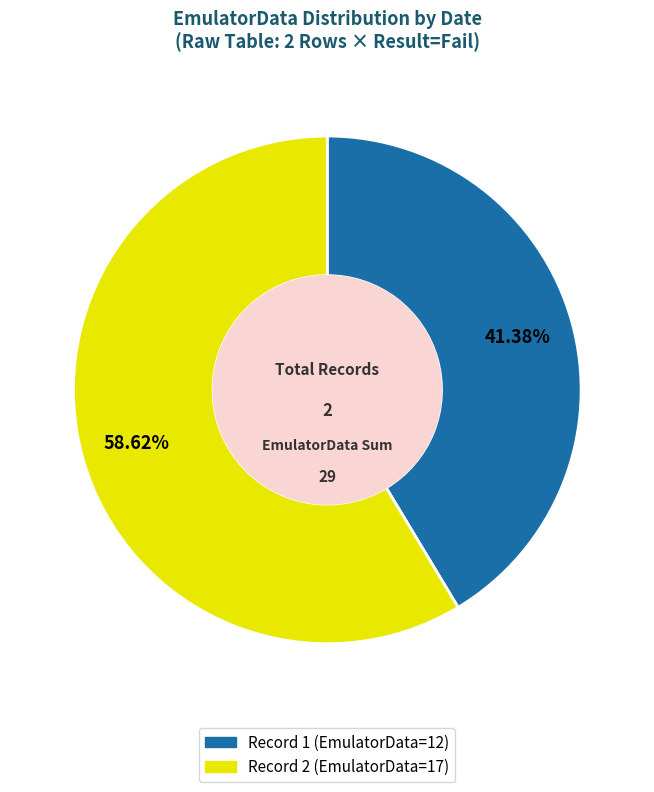

Is there a majority slice in this chart?

Yes